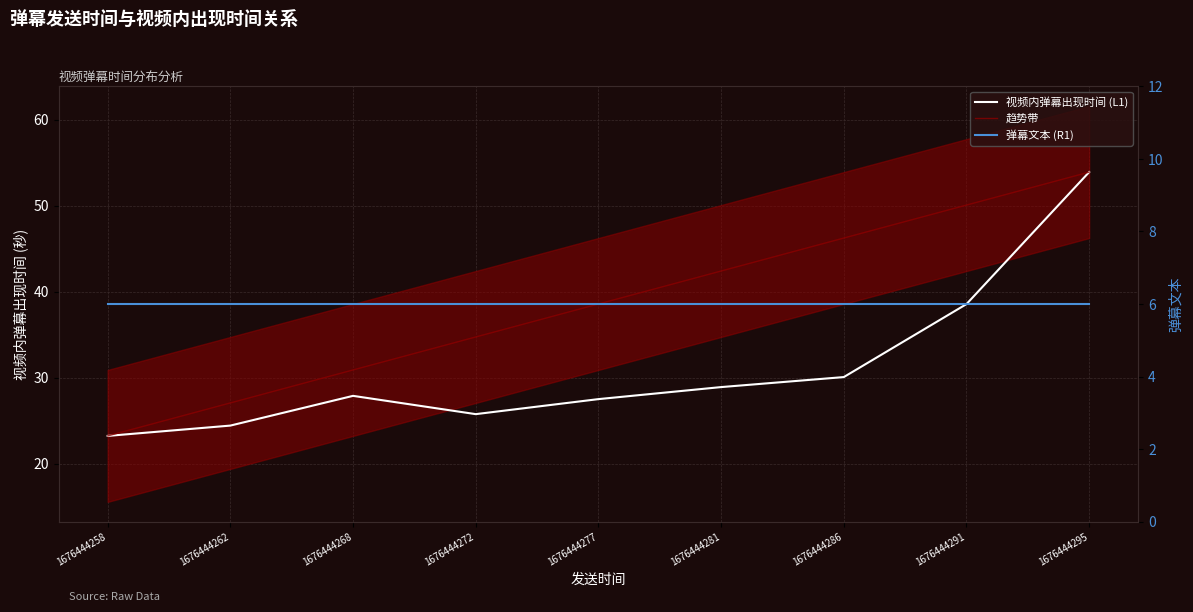

Which category has the highest value across all series?

1676444295